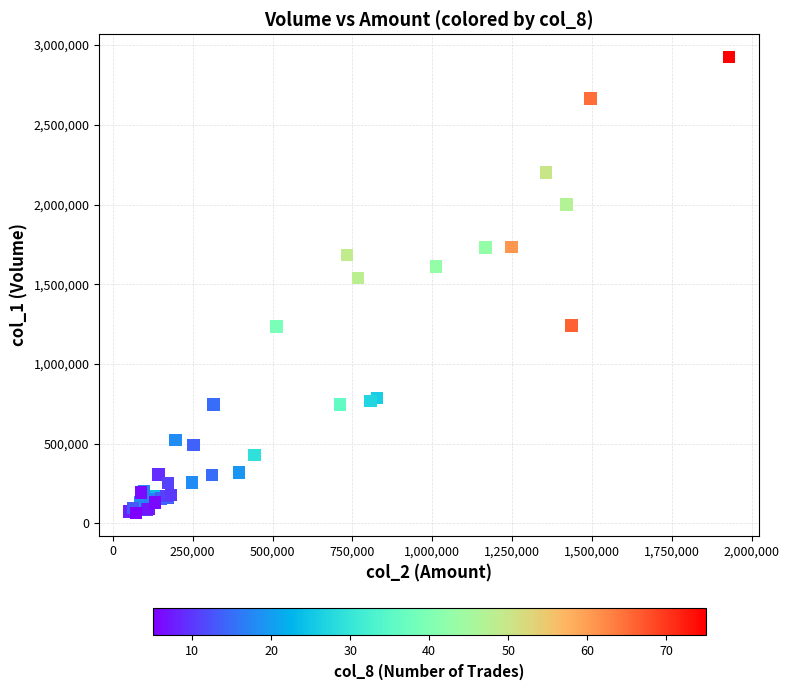

What Y value in the scatter plot is closest to 1495000?

1539000